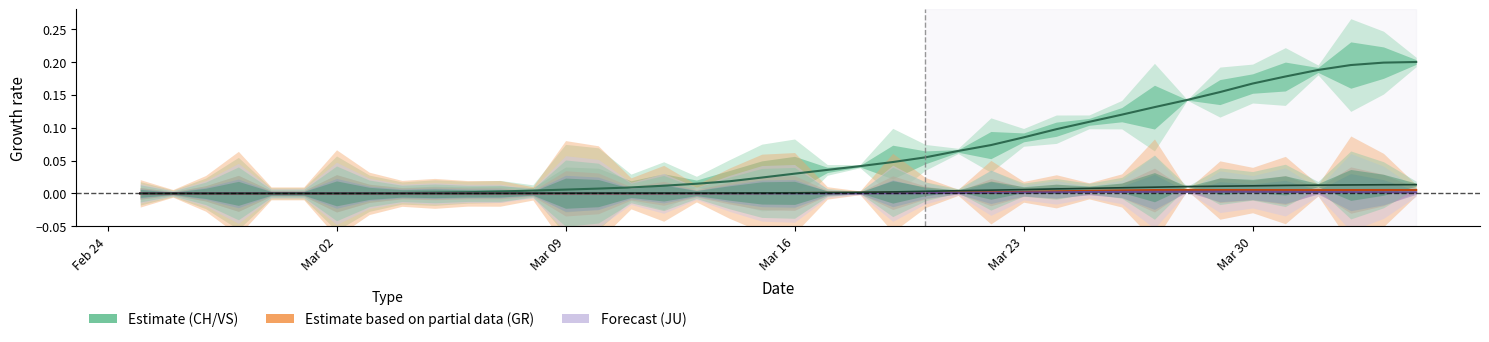

True or false: VS (line) and GR (line) intersect in this chart.

False